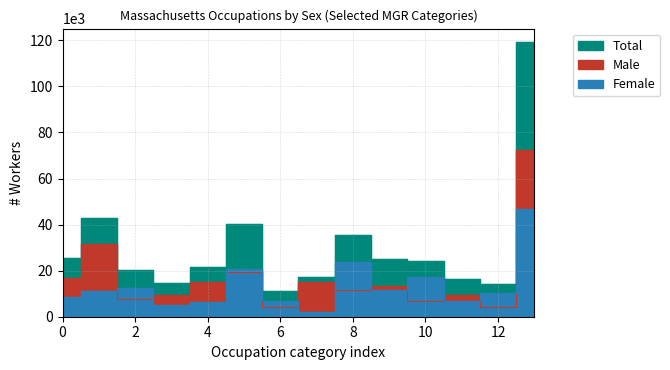

Reading right to left, extract all data points from this chart.

Total: 119154	14412	16321	24159	24994	35495	17270	11175	40458	21577	14646	20096	42807	25676
Male: 72209	4258	9448	6706	13481	11699	15282	4178	19540	15280	9481	7581	31749	16984
Female: 46945	10154	6873	17453	11513	23796	1988	6997	20918	6297	5165	12515	11058	8692